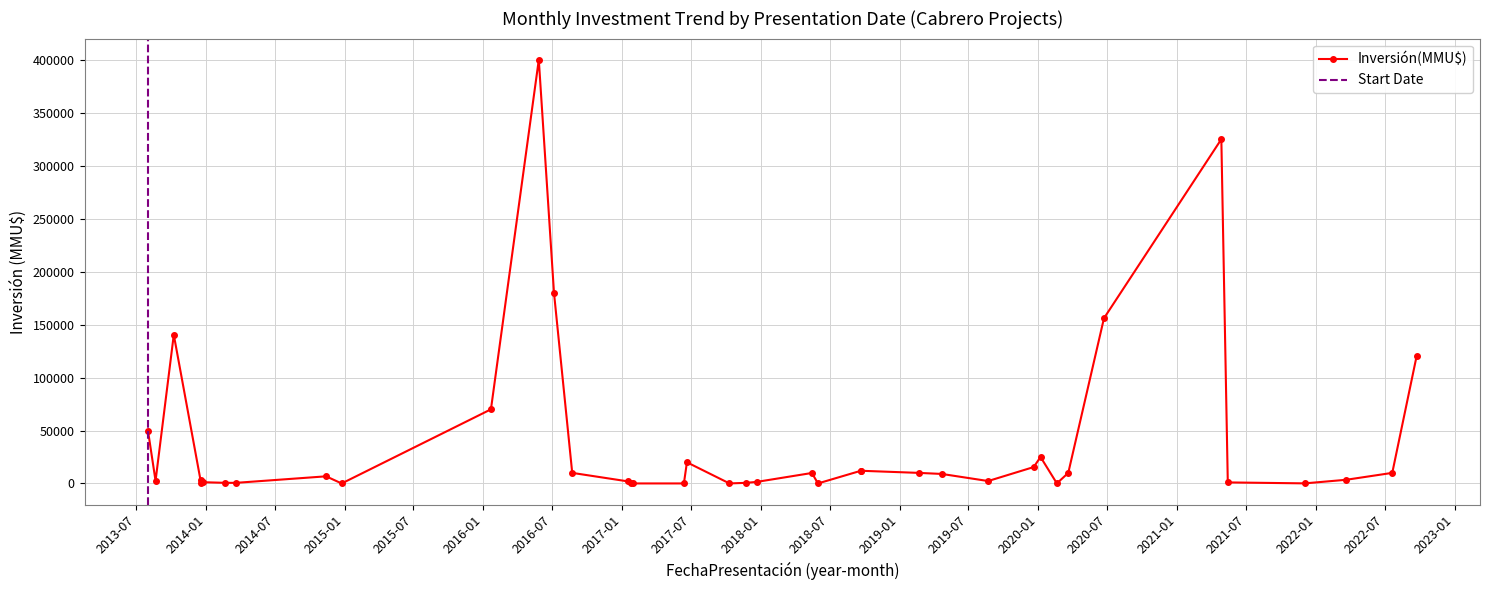

Where is the data nearest to the value 200000?

2016-07